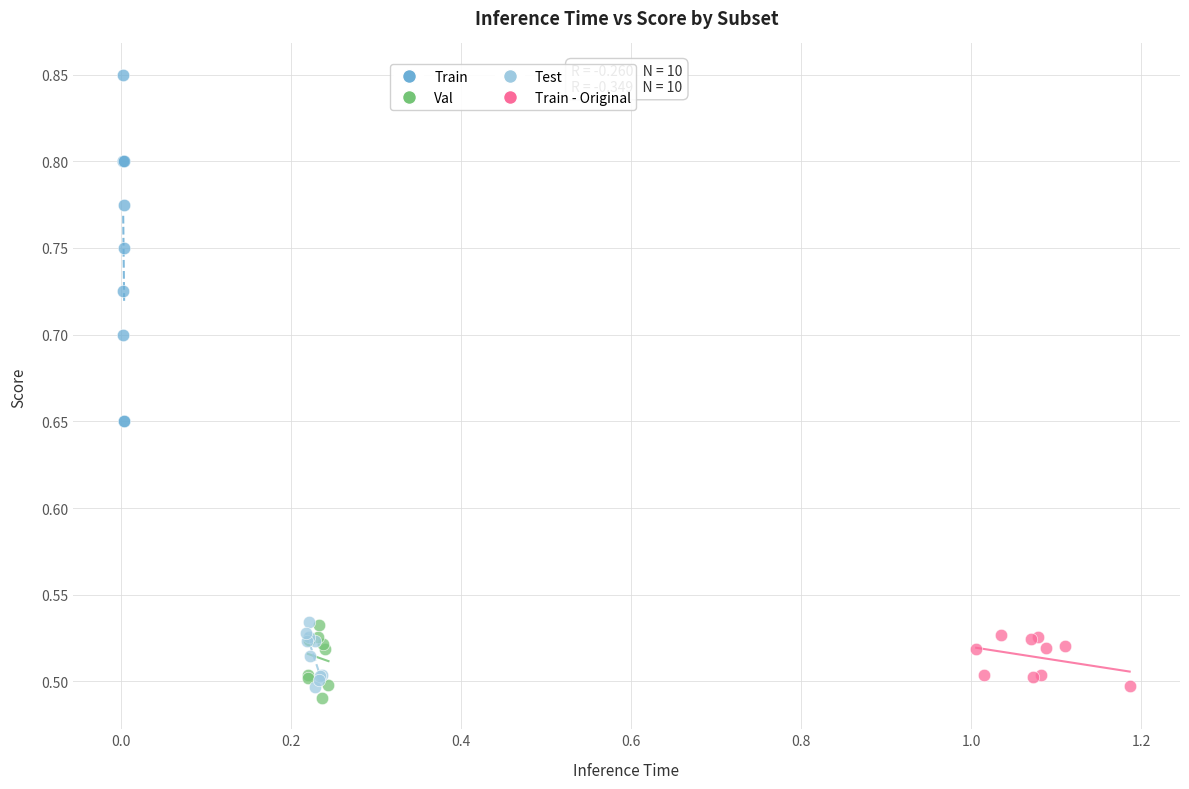

Which series has the largest Y range (max minus min)?

Train